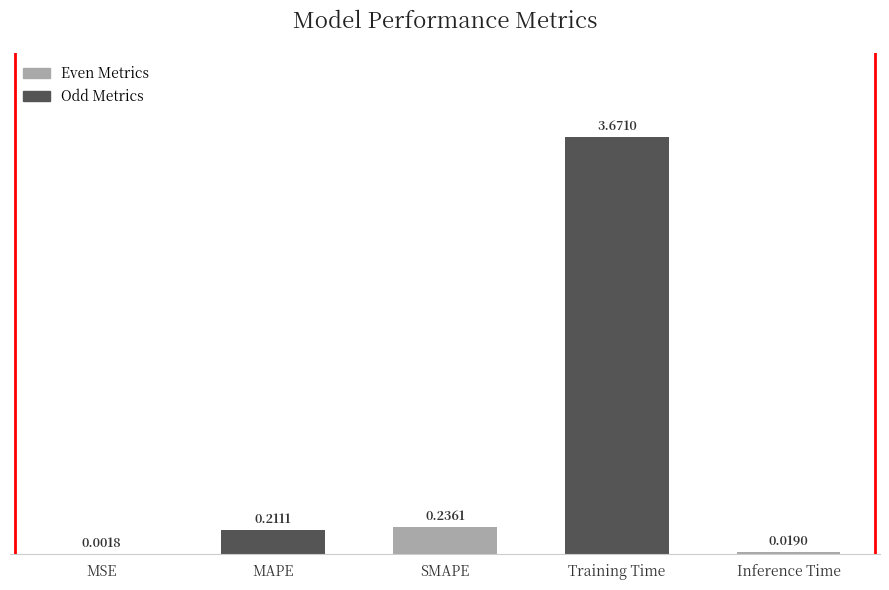

At which category does the chart reach its peak across all series?

Training Time